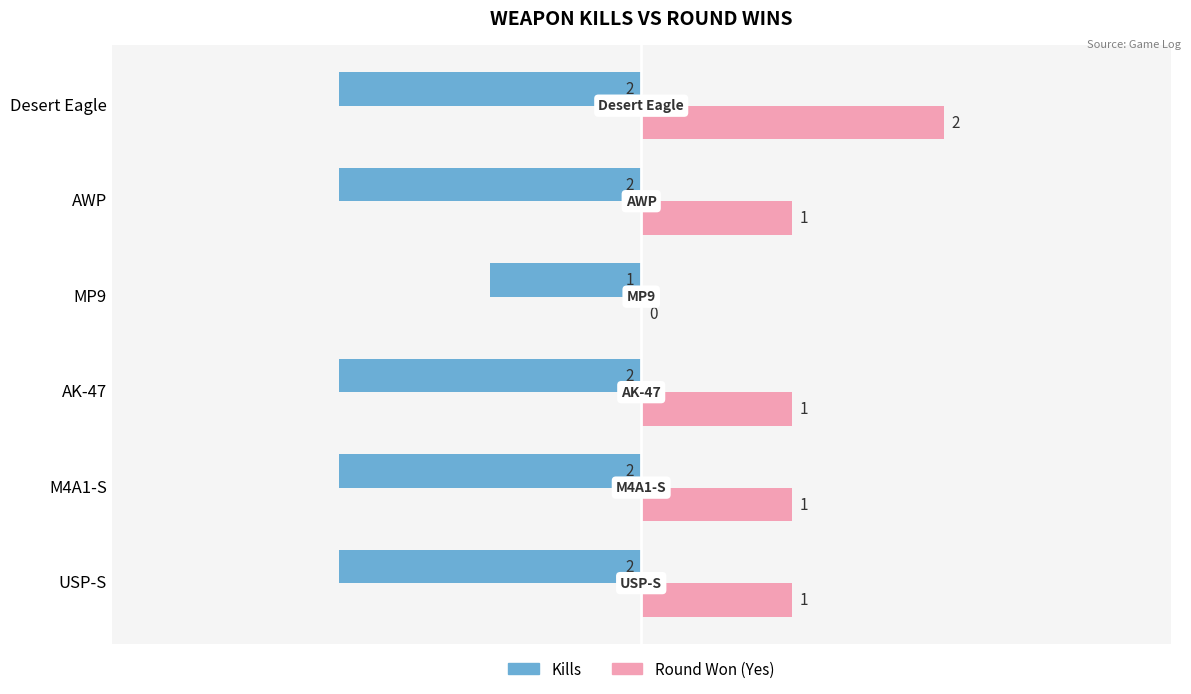

Which series has the largest range (max minus min)?

Round Won (Yes)